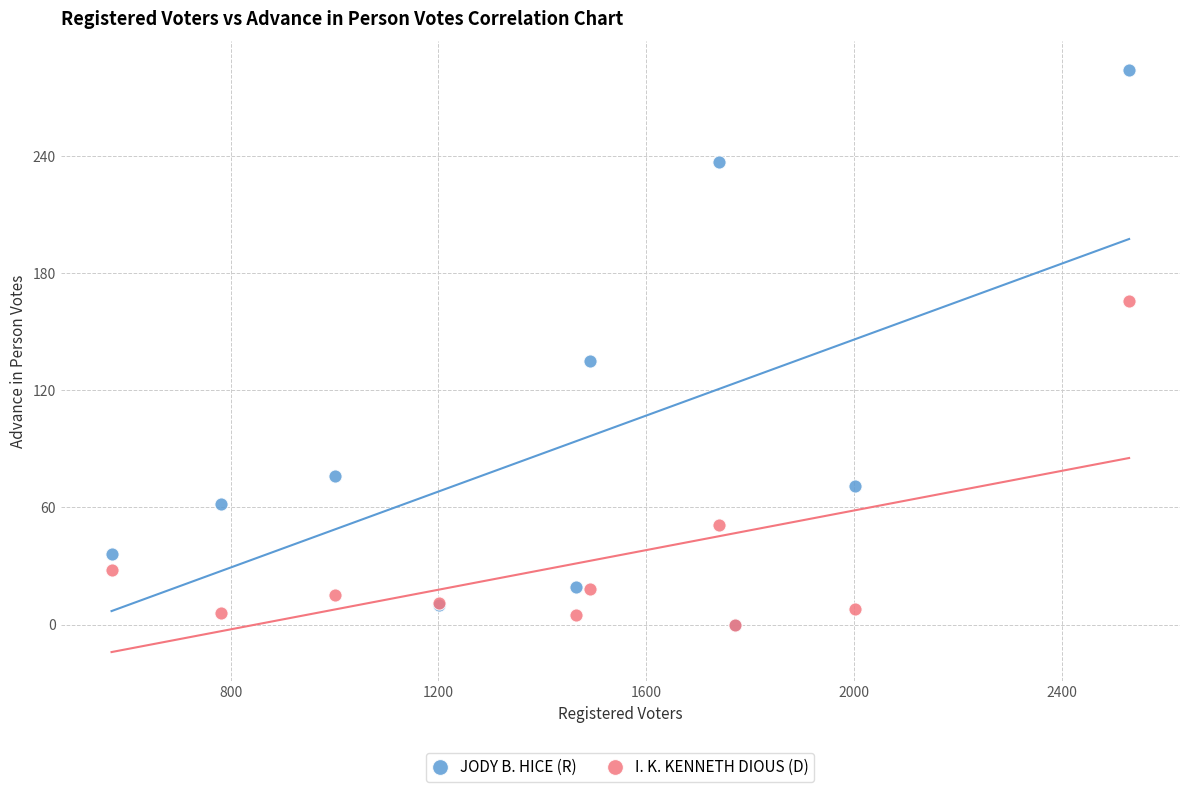

Which series contains the highest Y value?

JODY B. HICE (R)